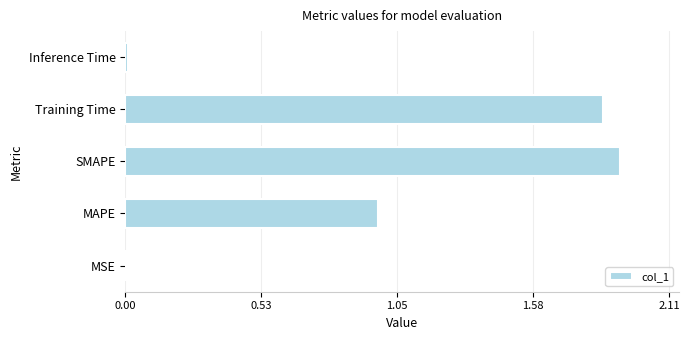

Which has a higher value, Inference Time or Training Time?

Training Time